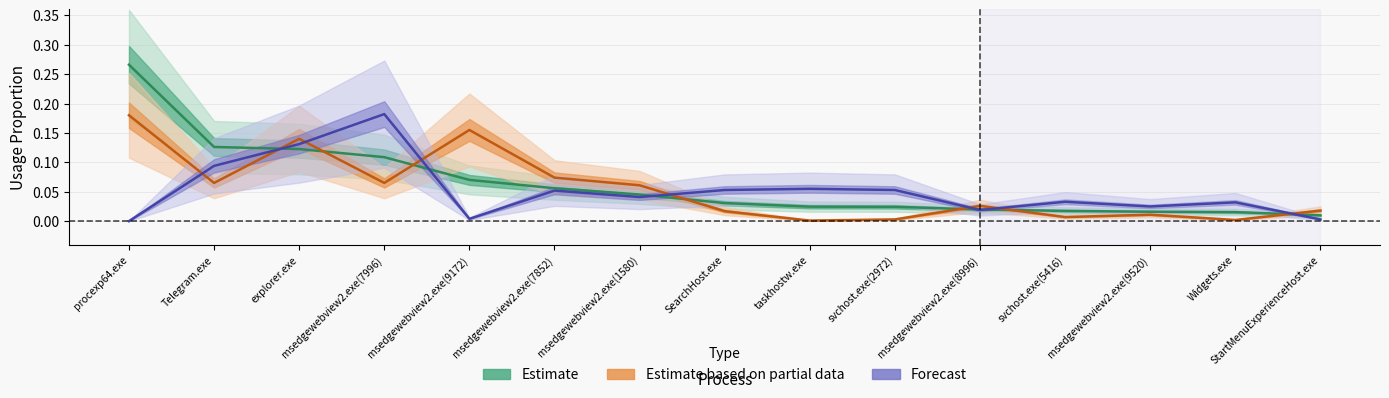

Count the number of data series in this chart.

3